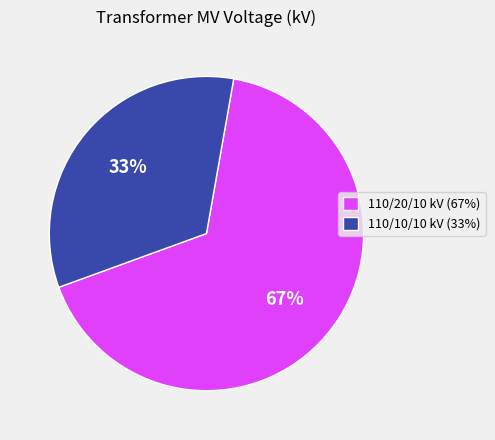

Is the sum of 110/20/10 kV (67%) and 110/10/10 kV (33%) greater than half?

Yes